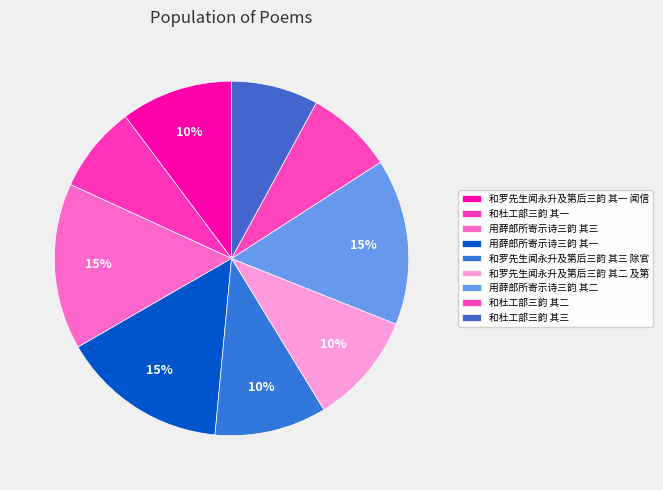

Count the number of slices in the pie.

9